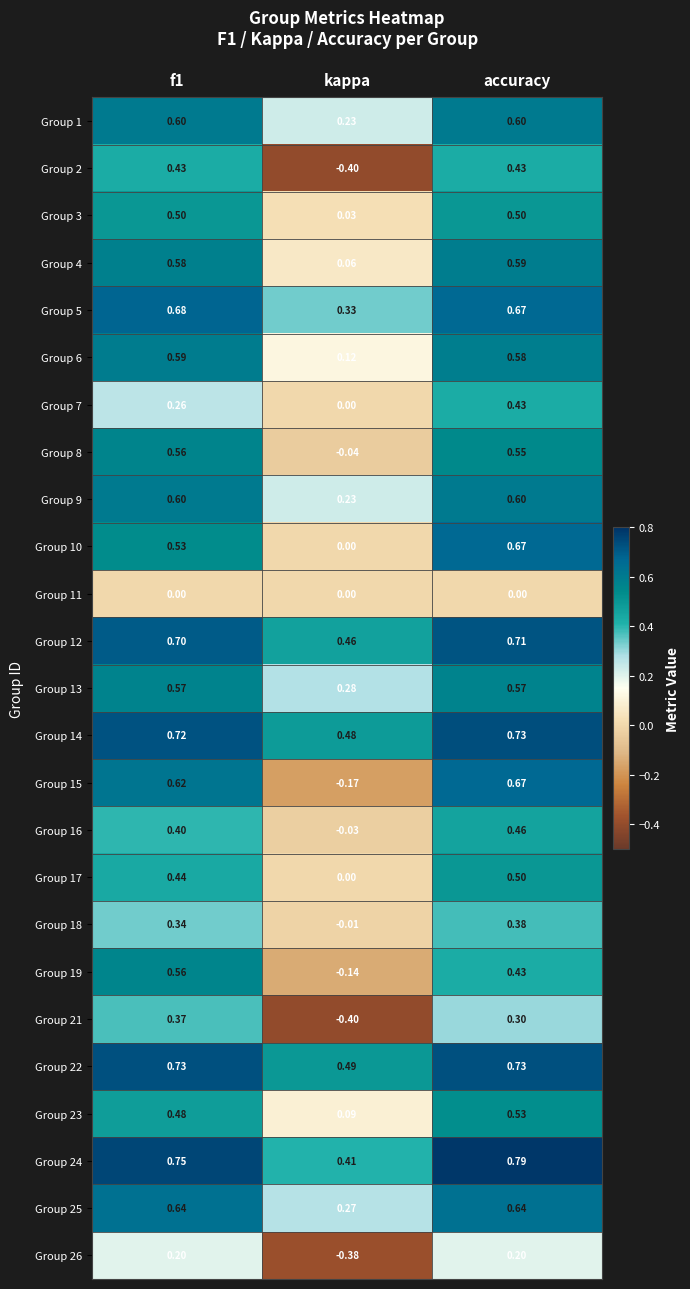

At which label does Group 4 reach its minimum?

kappa